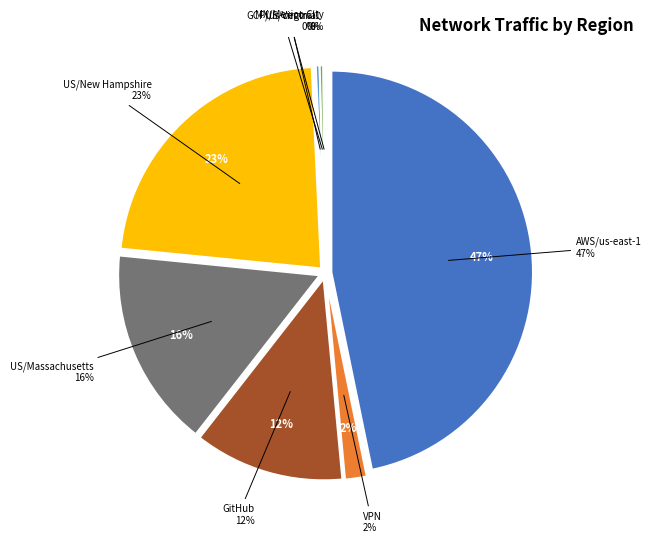

How many segments does this pie chart have?

8